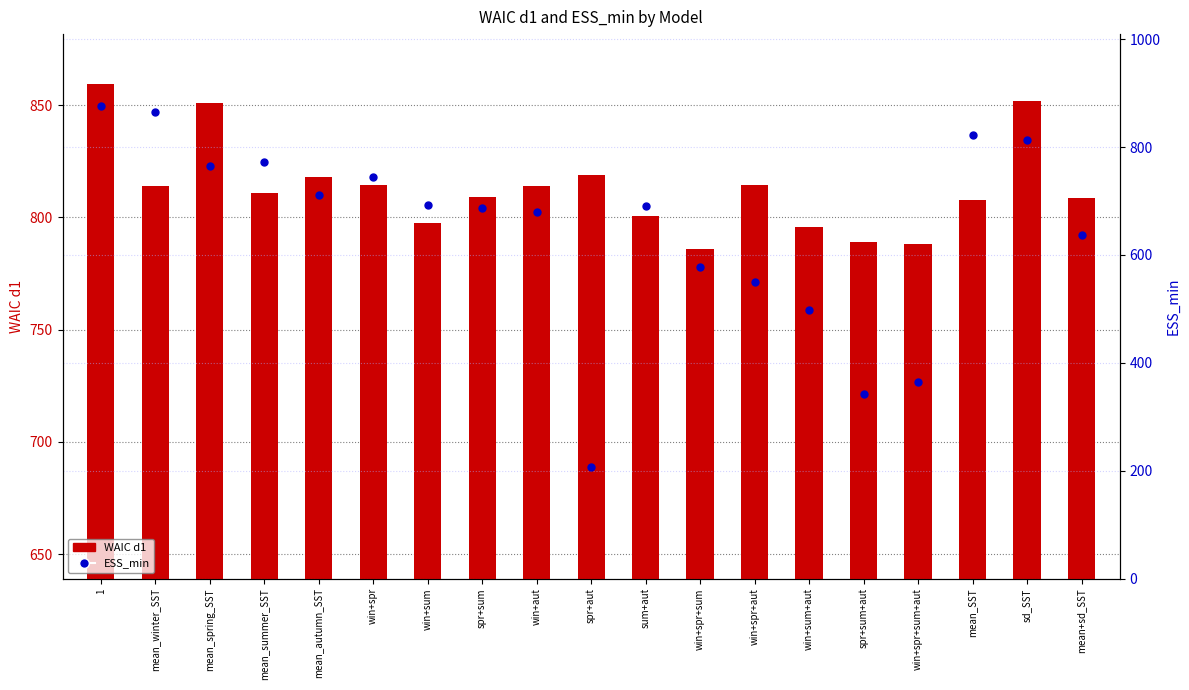

Is it true that WAIC d1 equals 814.3 at win+spr?

True